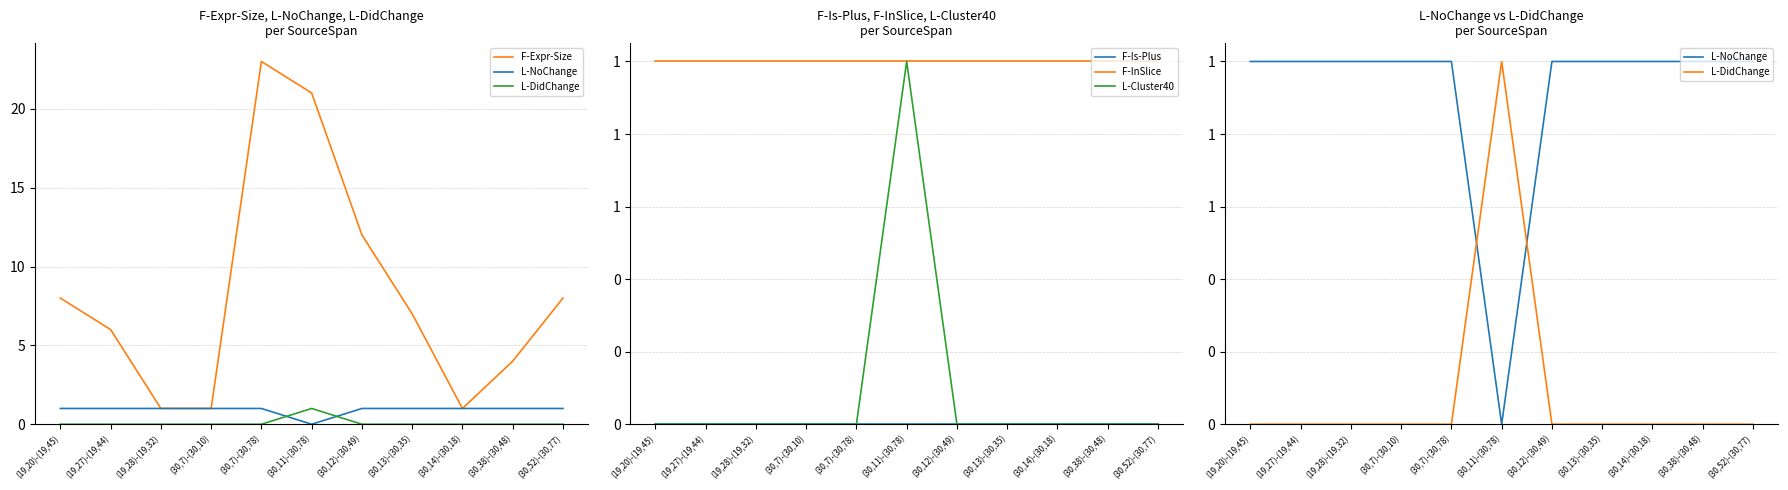

What is the spread (max minus min) of values at (19,27)-(19,44)?

6